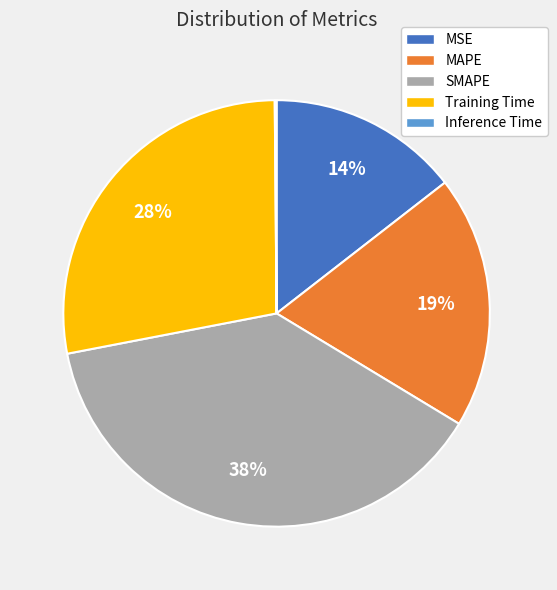

Between Training Time and MSE, which is larger?

Training Time